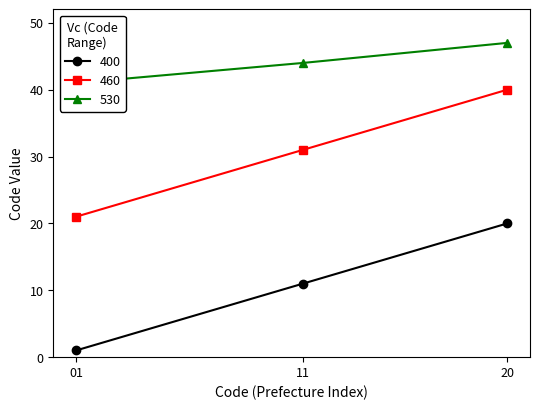

The 400 series shows 2 at 11. True or false?

False